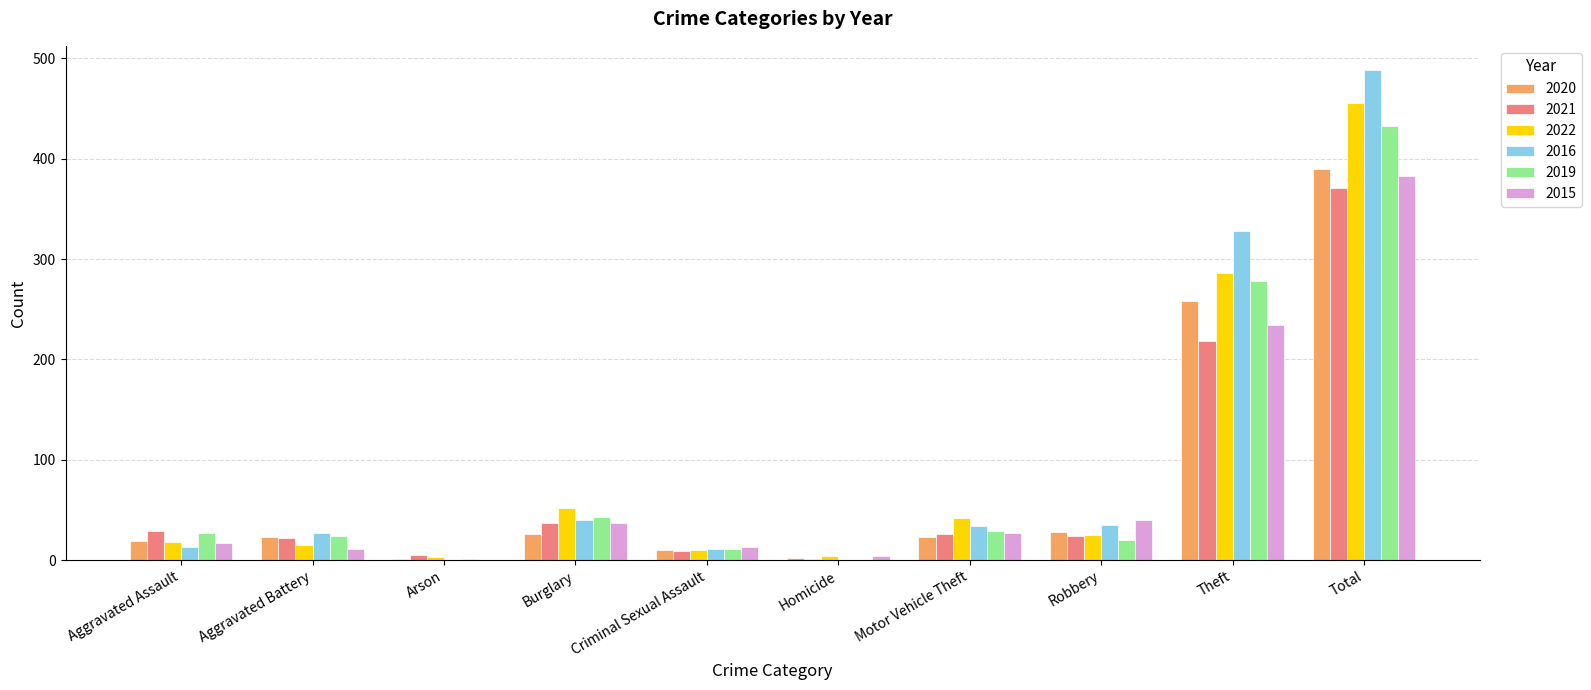

At which category is the sum across all series the highest?

Total